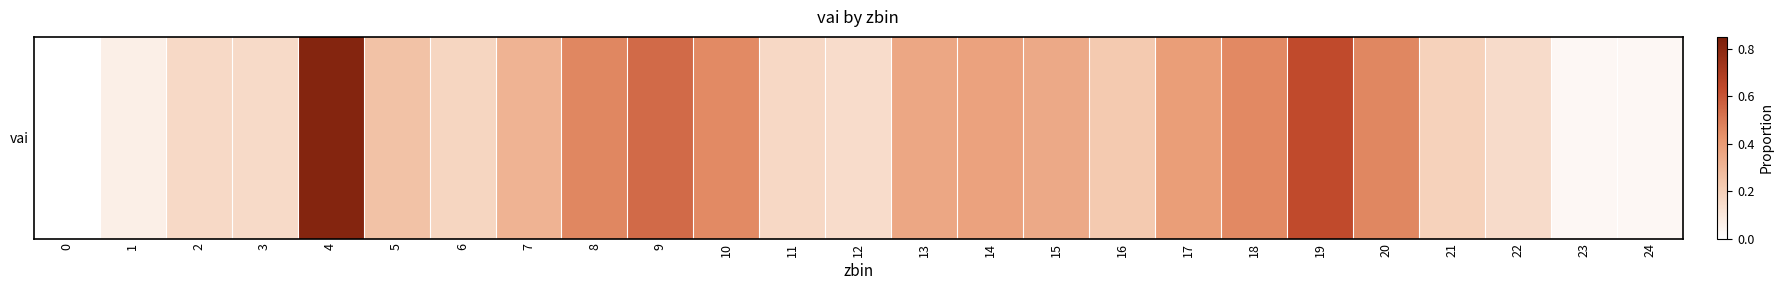

How many categories are shown in the chart?

25